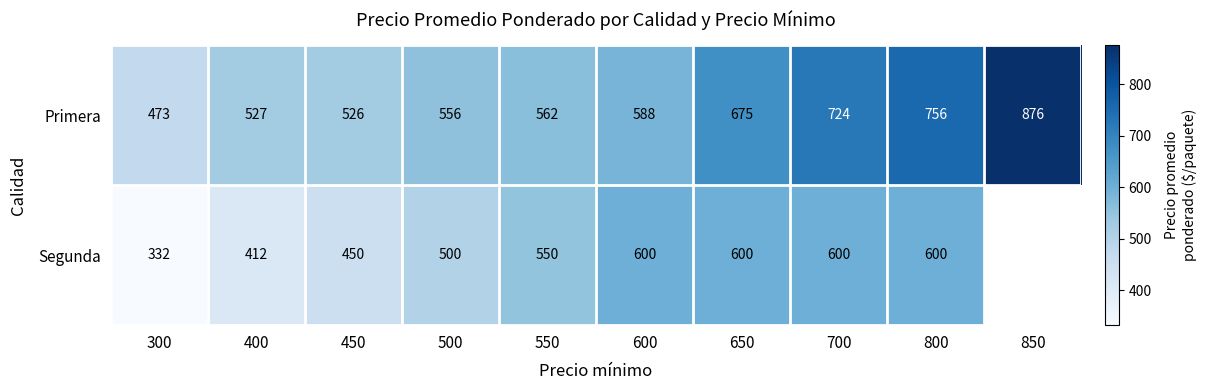

What is the difference between the highest and lowest values at 400?

115